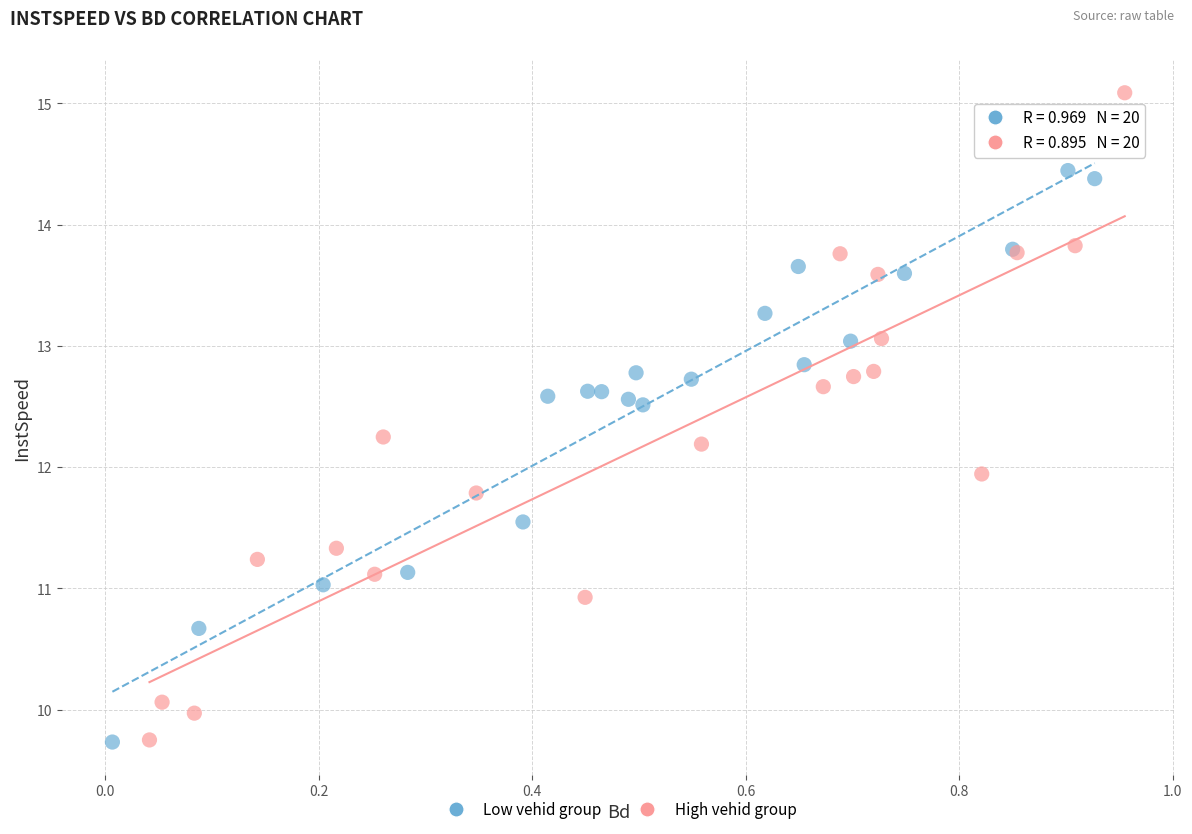

Which series contains the highest Y value?

High vehid group